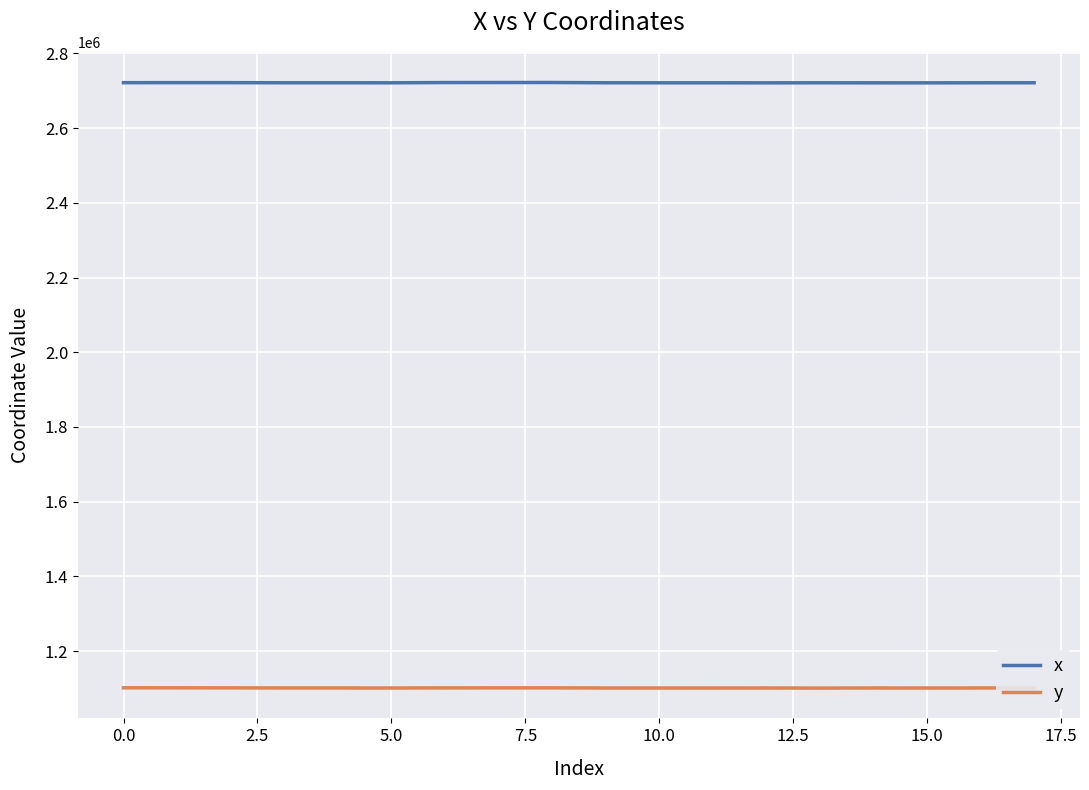

Which series has the largest total across all categories?

x